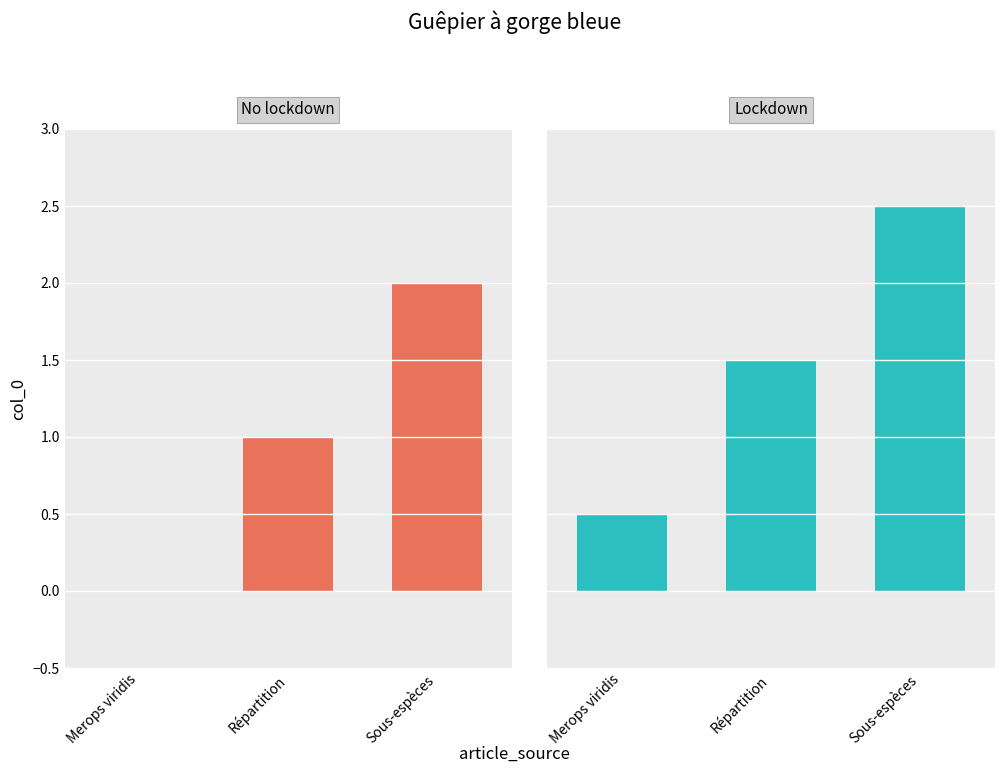

What is the total value across all series at Merops viridis?

0.5